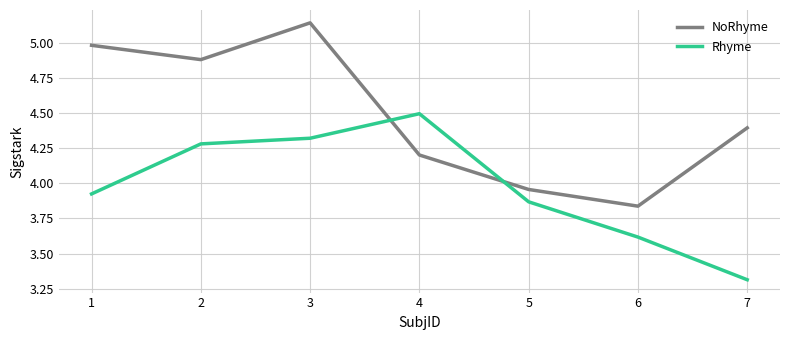

Is this an area chart (filled region under the line)?

No